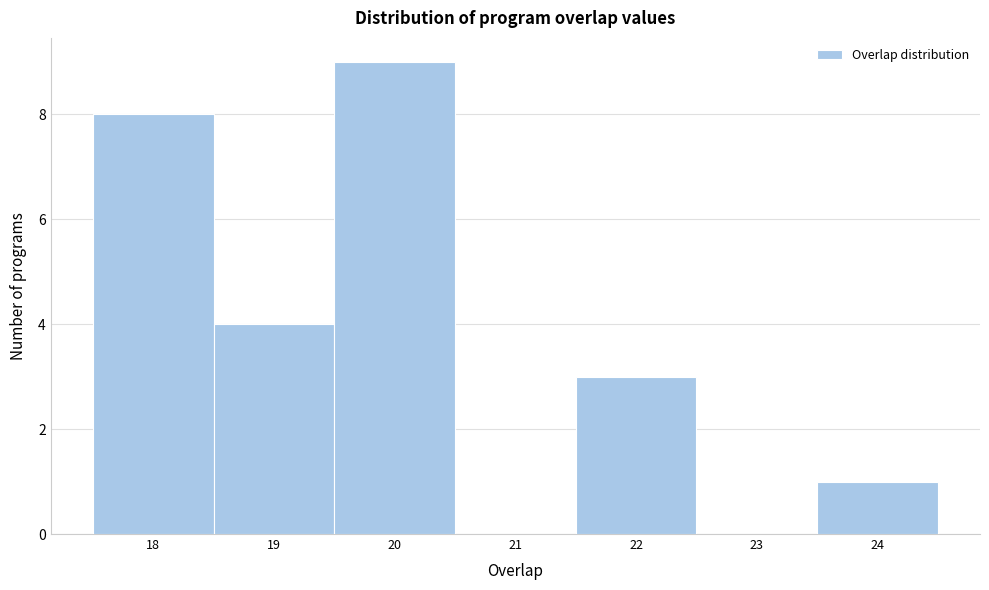

Reading left to right, list every bar in this chart as the range it spans on the x-axis followed by its height. The values are not printed on the chart, so give them approximately, as read against the axis.

17.5 to 18.5: 8
18.5 to 19.5: 4
19.5 to 20.5: 9
20.5 to 21.5: 0
21.5 to 22.5: 3
22.5 to 23.5: 0
23.5 to 24.5: 1